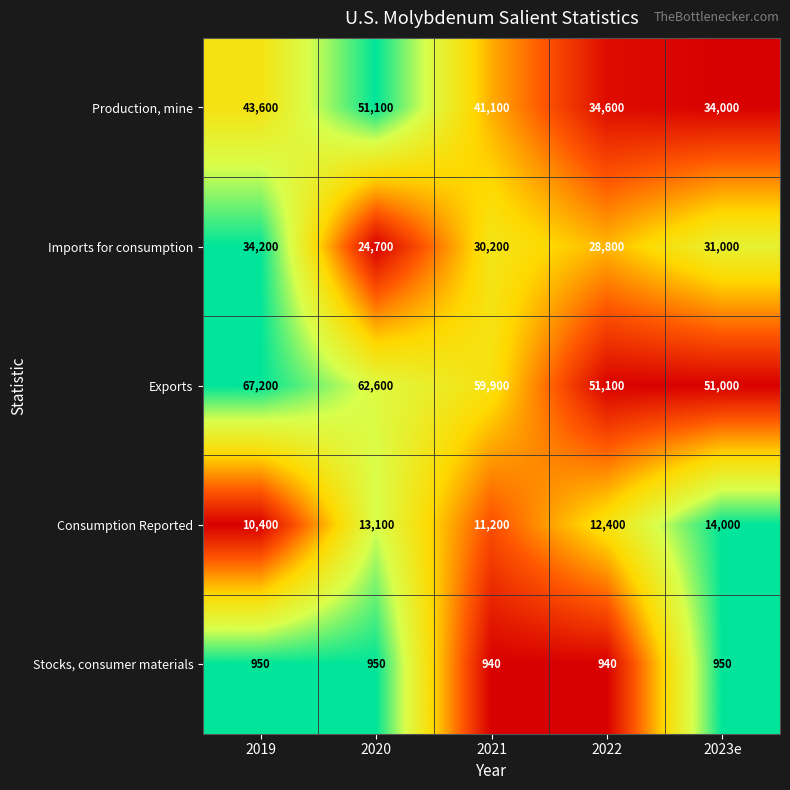

Where is Exports nearest to the value 59100?

2021